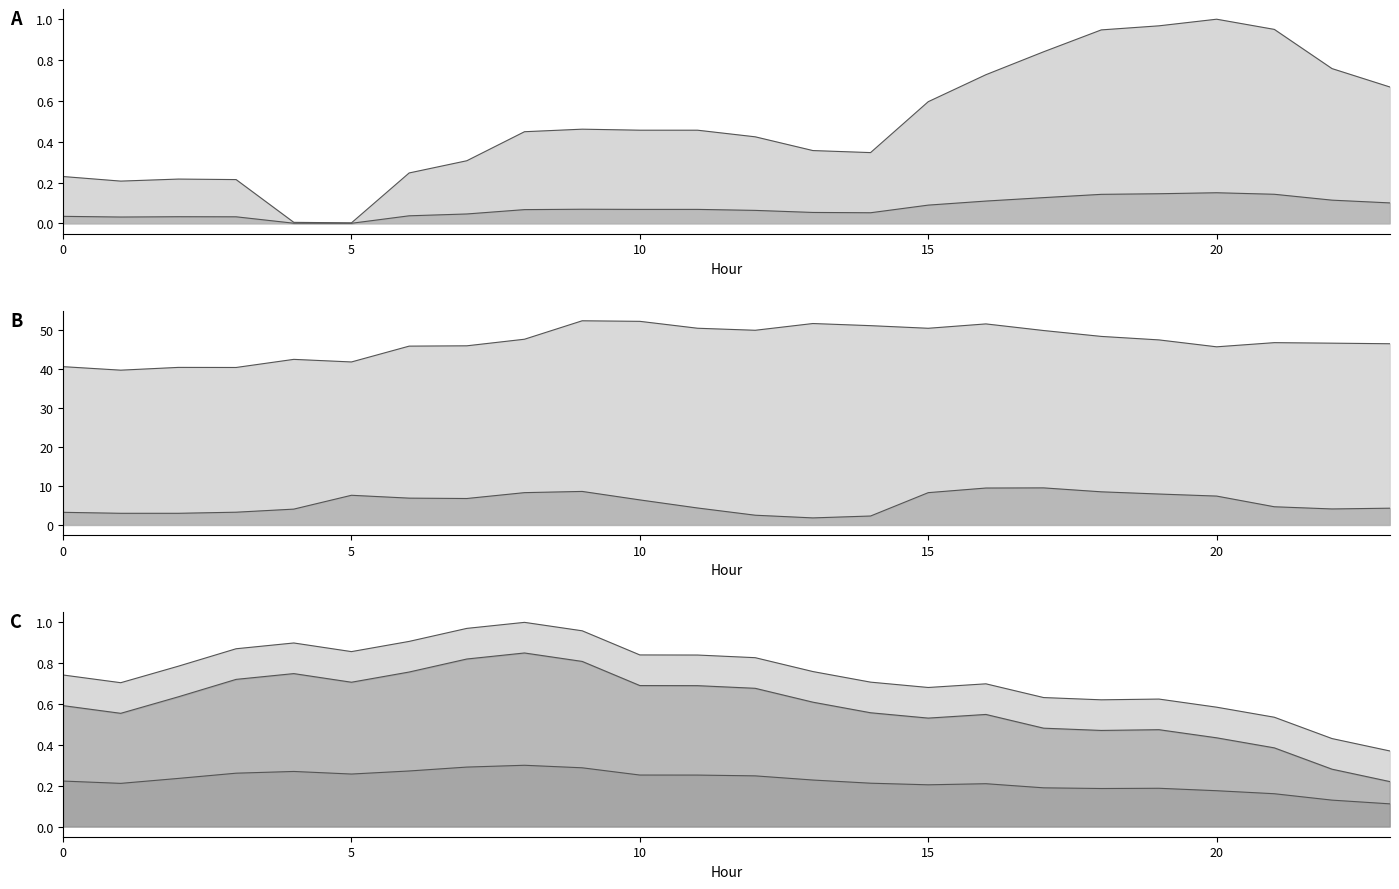

Which category has the highest value in the ATT12 series?

9